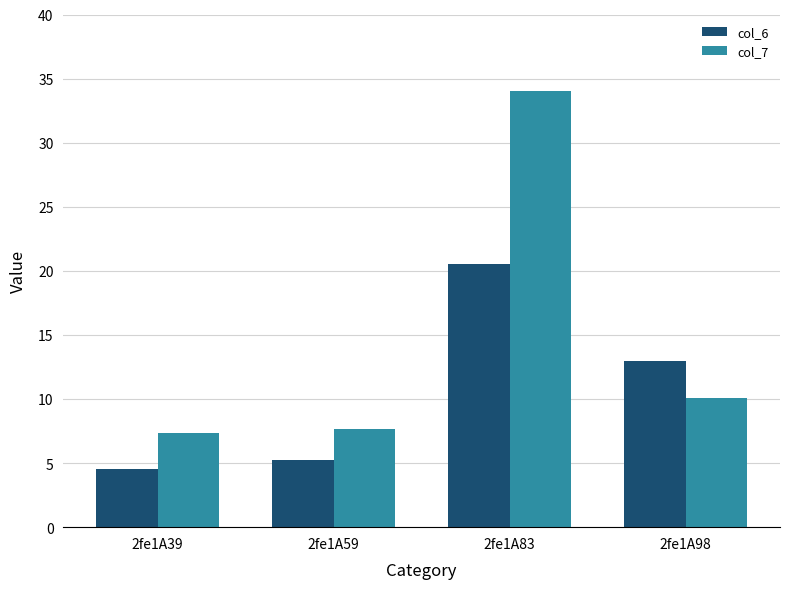

At which label is col_7 closest to 20?

2fe1A98